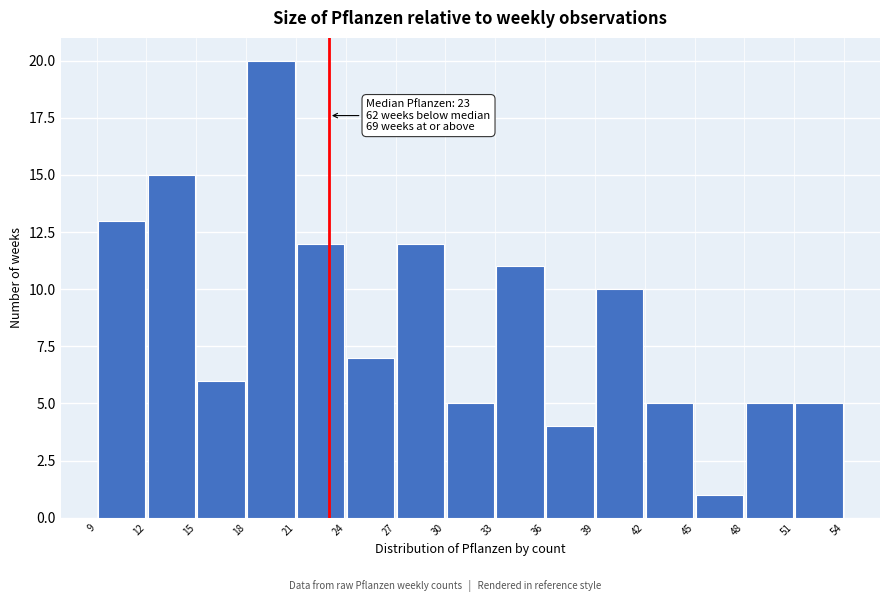

Which range on the x-axis has the tallest bar?

18 to 21